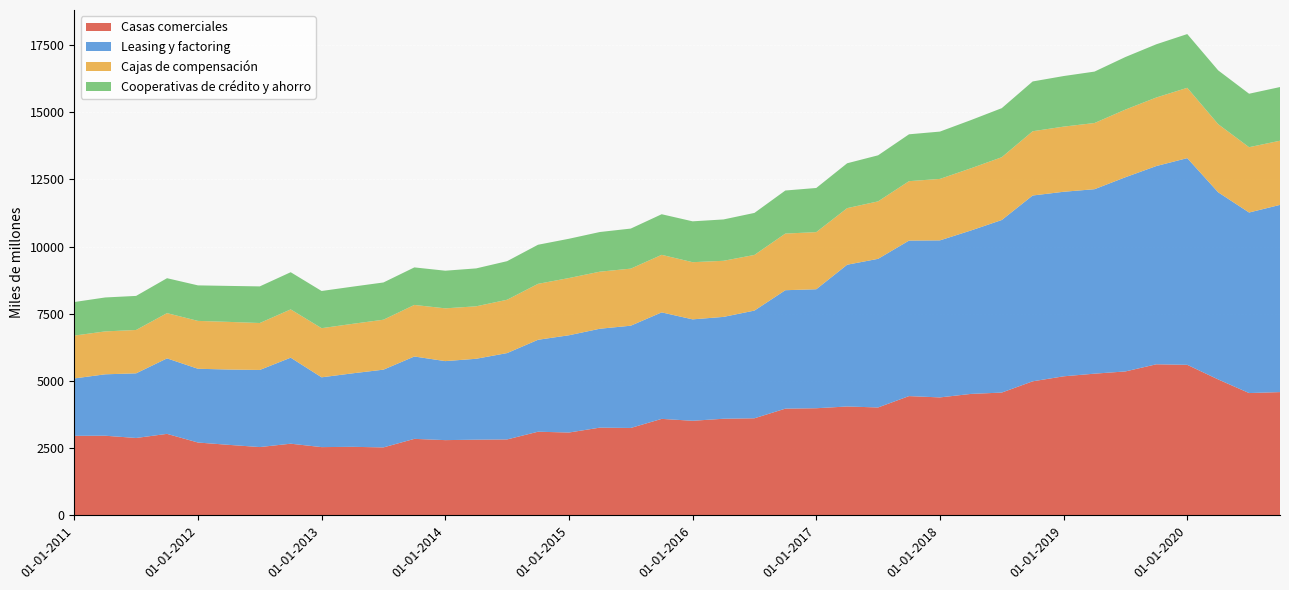

Reading left to right, transcribe all the data shown in this chart.

Casas comerciales: 2958	2962	2878	3031	2709	2622	2540	2665	2538	2549	2527	2845	2798	2815	2824	3111	3081	3263	3251	3589	3518	3594	3611	3970	3985	4050	4014	4437	4388	4518	4568	4987	5173	5272	5355	5621	5601	5057	4550	4586
Leasing y factoring: 2136	2286	2406	2810	2745	2804	2870	3202	2598	2735	2894	3066	2941	3011	3214	3422	3620	3681	3806	3964	3775	3791	4009	4408	4429	5277	5532	5788	5845	6082	6423	6916	6869	6866	7228	7379	7693	6966	6720	6968
Cajas de compensación: 1595	1597	1614	1684	1782	1773	1747	1797	1829	1842	1859	1919	1964	1953	1985	2082	2130	2124	2124	2142	2128	2088	2071	2108	2126	2106	2139	2212	2288	2315	2337	2392	2425	2463	2519	2551	2618	2535	2431	2388
Cooperativas de crédito y ahorro: 1249	1263	1268	1300	1322	1339	1363	1384	1384	1384	1386	1397	1401	1411	1436	1455	1462	1476	1491	1511	1521	1539	1564	1603	1643	1670	1714	1744	1761	1794	1826	1853	1882	1914	1956	1981	2000	2003	1990	1998